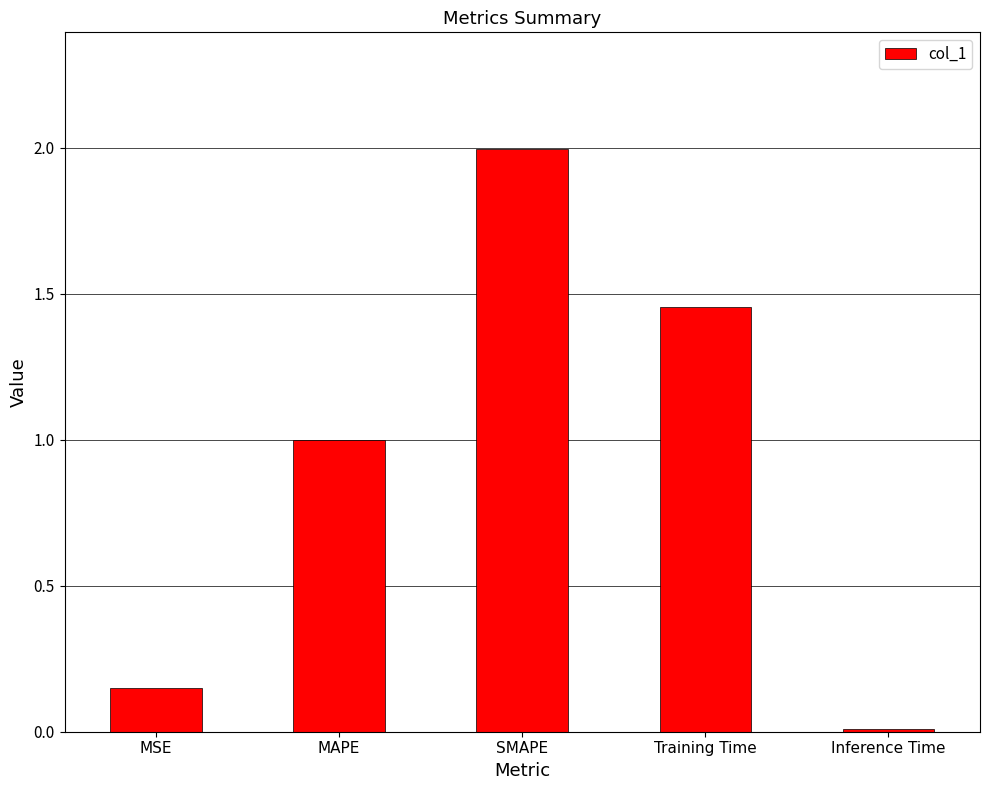

List the labels in order of value, smallest first.

Inference Time, MSE, MAPE, Training Time, SMAPE